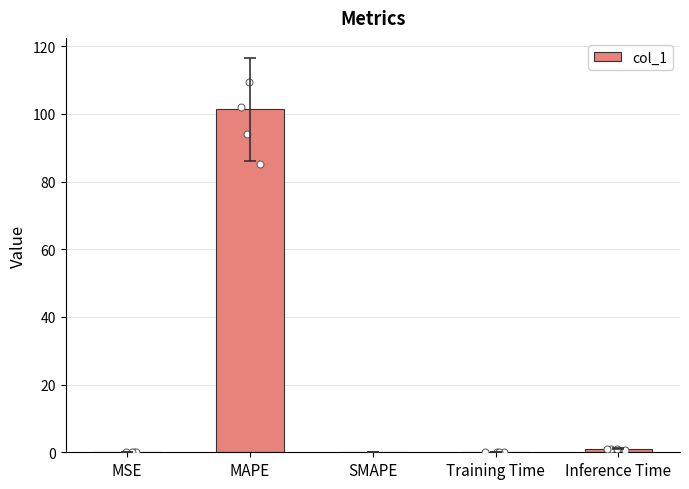

What is the change in value from MAPE to Inference Time?

-100.4